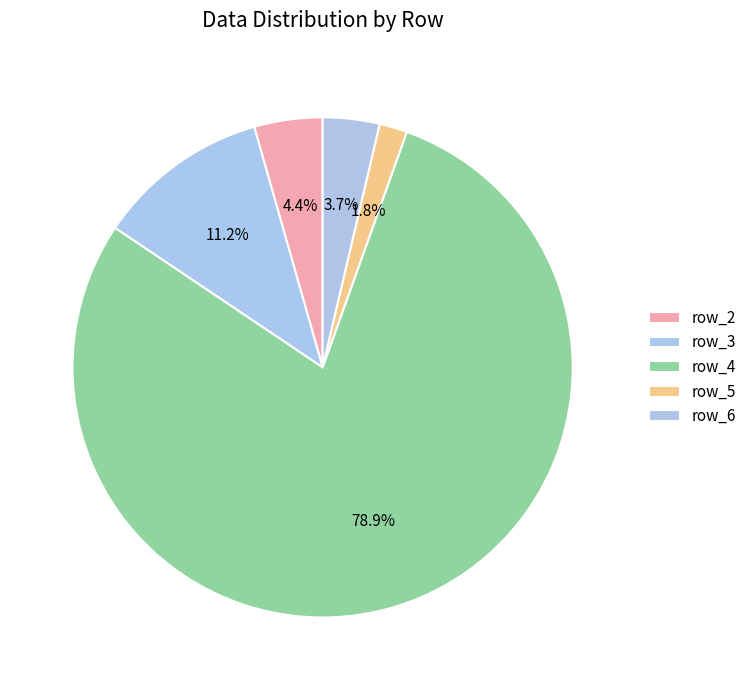

Between row_2 and row_5, which is larger?

row_2